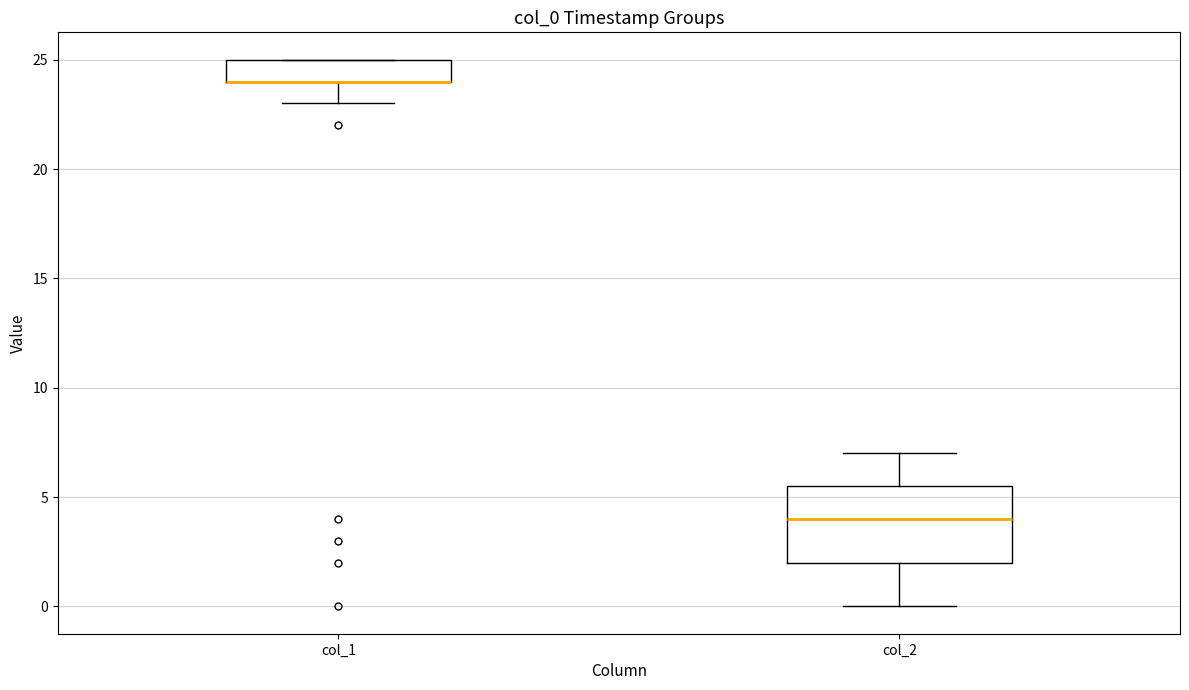

Where is the lower edge of the box for col_2 on the y-axis? The values are not printed on the chart, so give them approximately, as read against the axis.

2.0